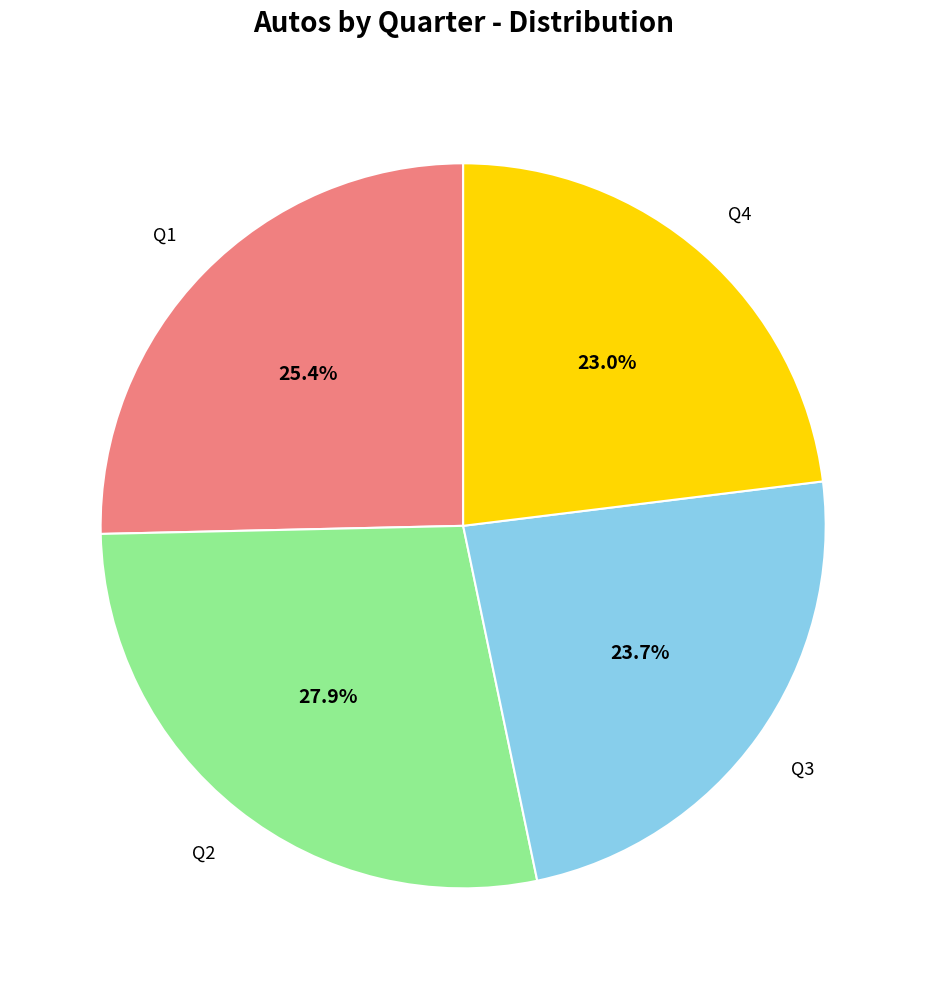

Does any single category account for the majority?

No